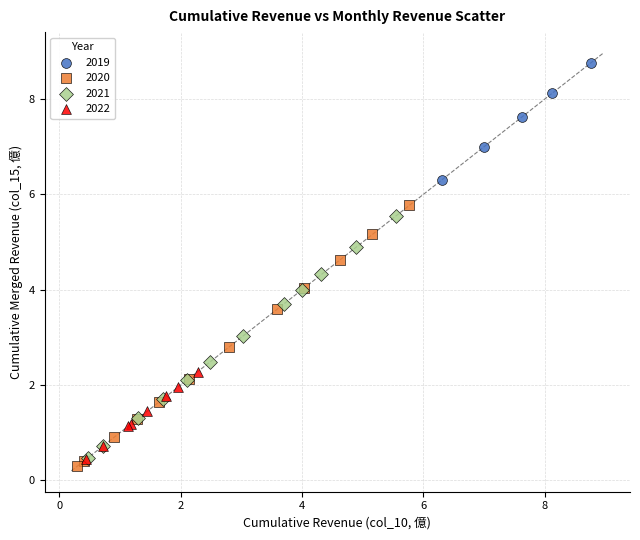

Which series has the largest Y range (max minus min)?

2020